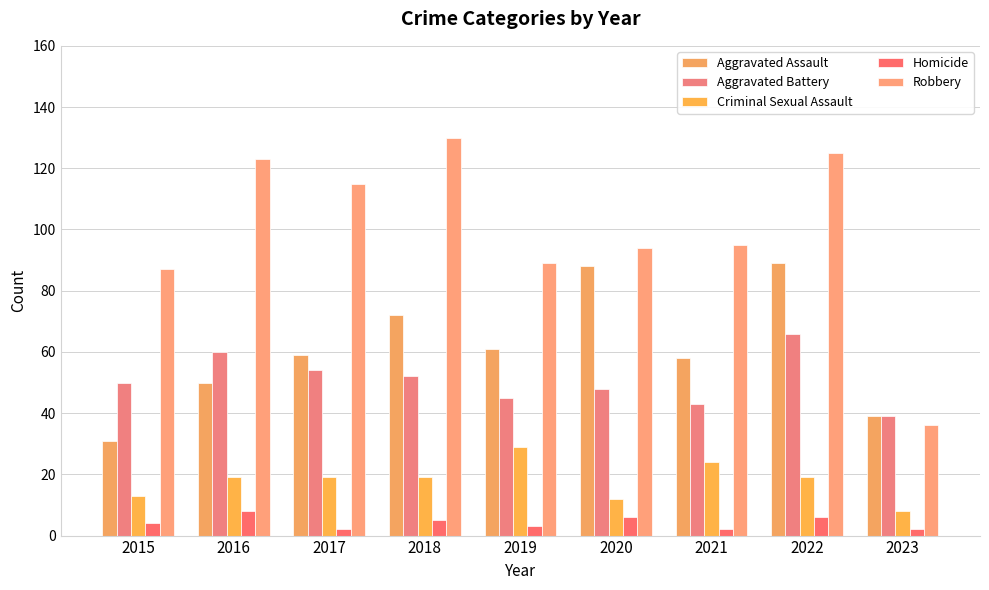

Does the chart contain any negative values?

No